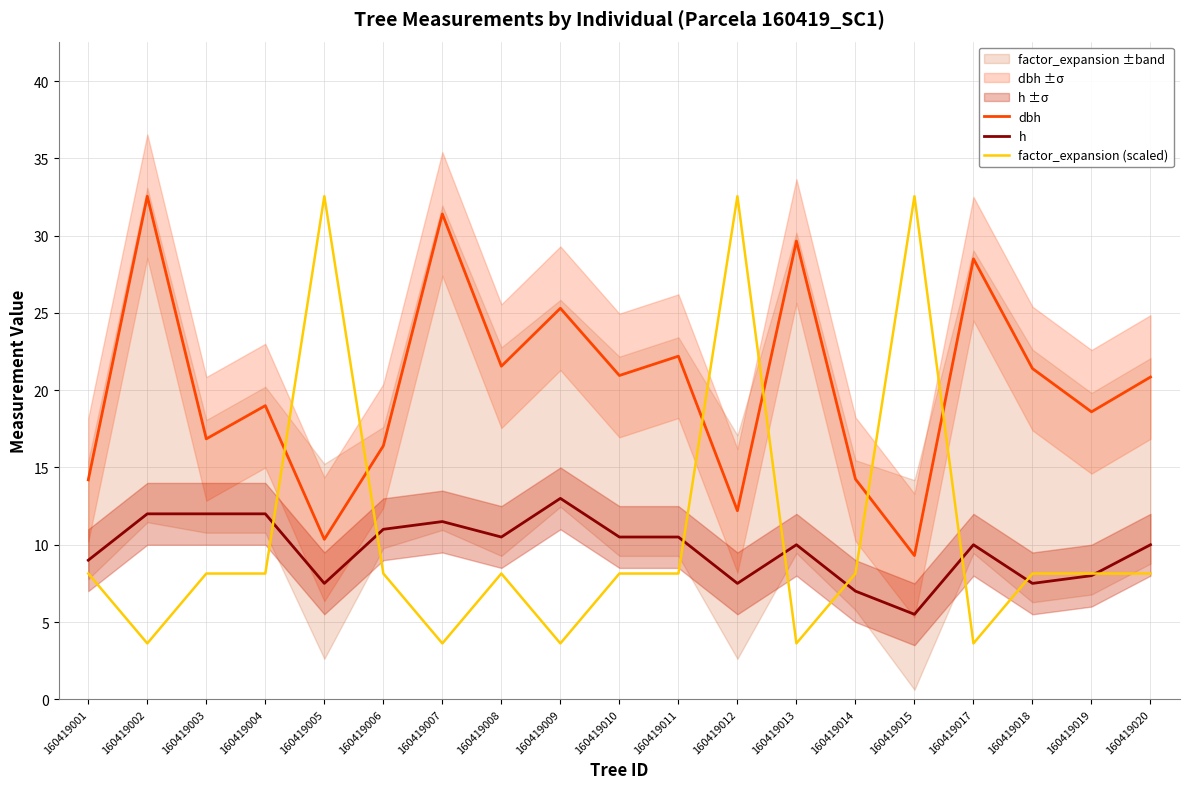

True or false: h and dbh cross at least once.

False